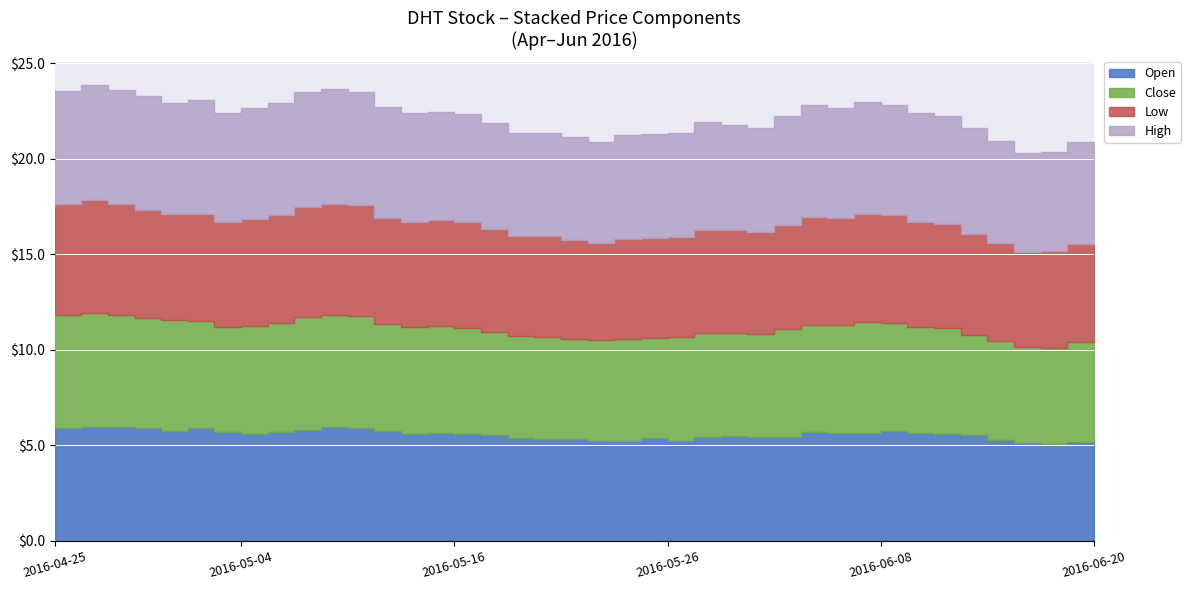

How many lines are shown in the chart?

4